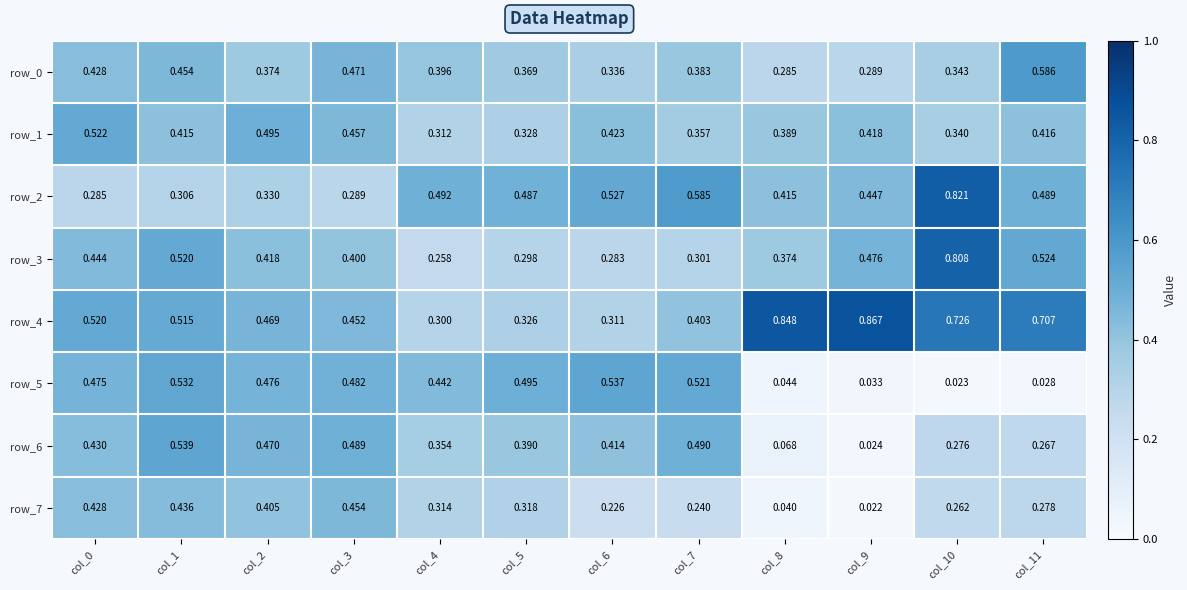

Is the value of row_2 at col_4 greater than the value of row_5 at col_10?

Yes